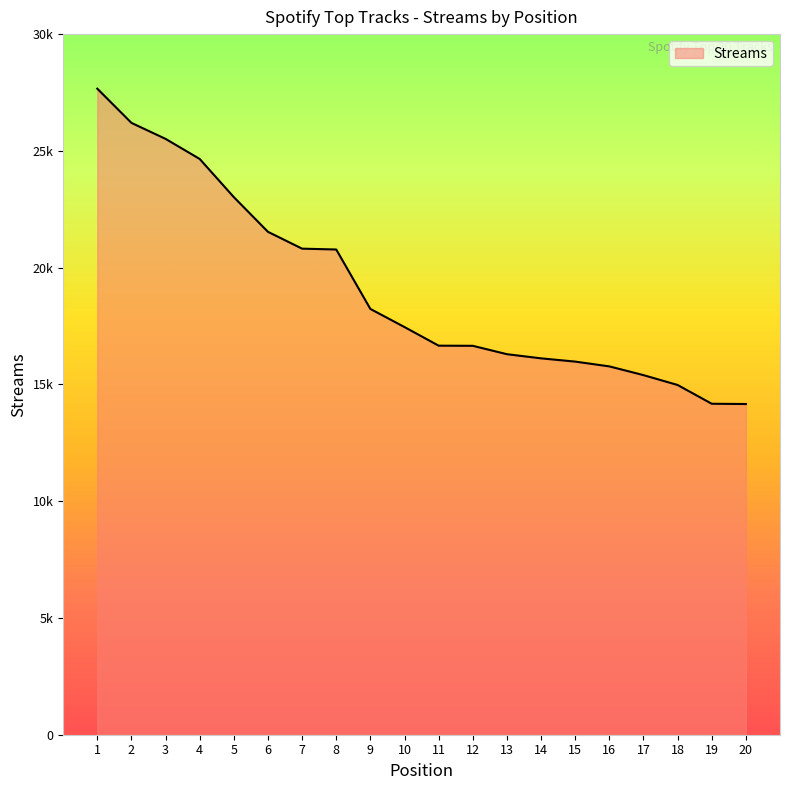

What is the greatest value displayed?

27664